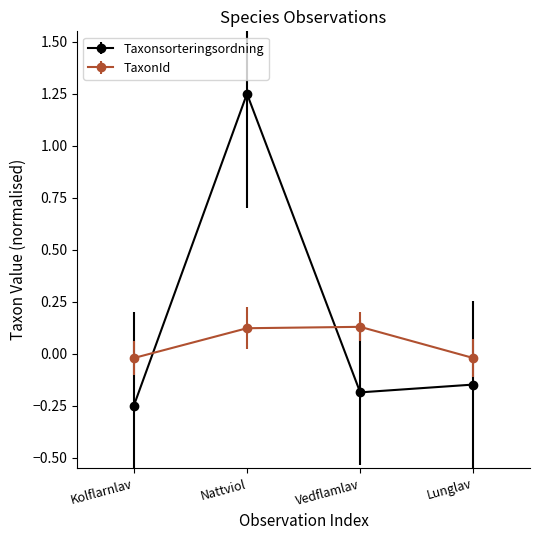

List the series in order of their overall mean, highest first.

Taxonsorteringsordning, TaxonId